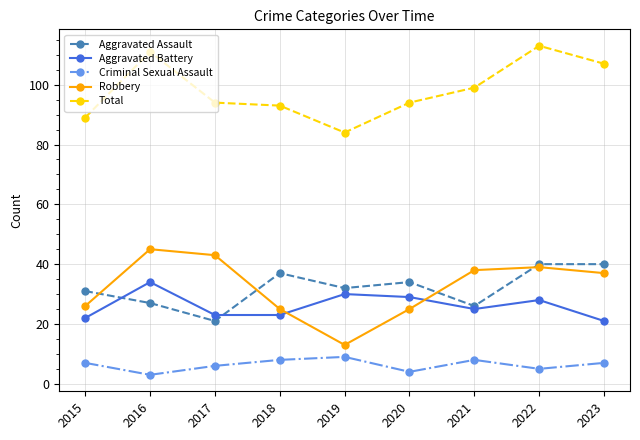

True or false: Aggravated Assault and Criminal Sexual Assault cross at least once.

False